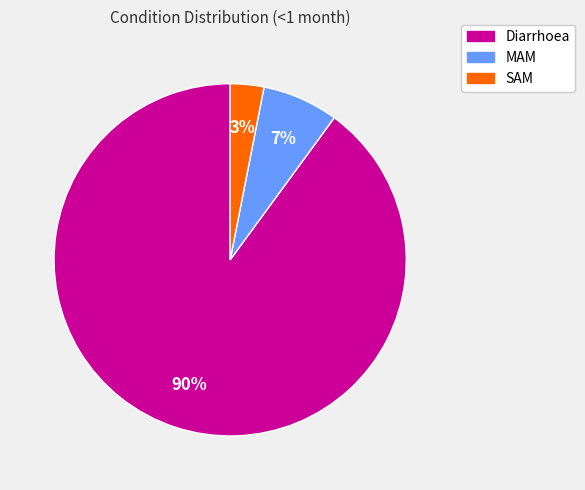

Rank the categories by value from highest to lowest.

Diarrhoea, MAM, SAM